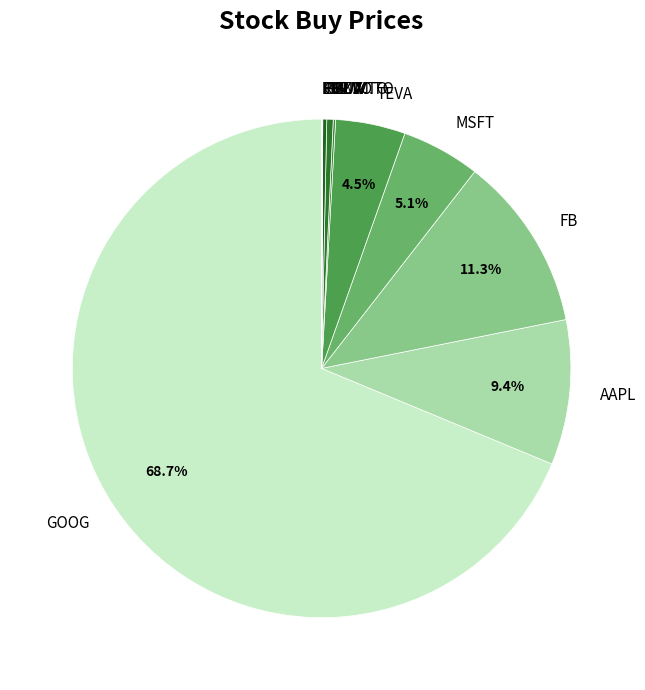

Which category has the biggest portion of the pie?

GOOG